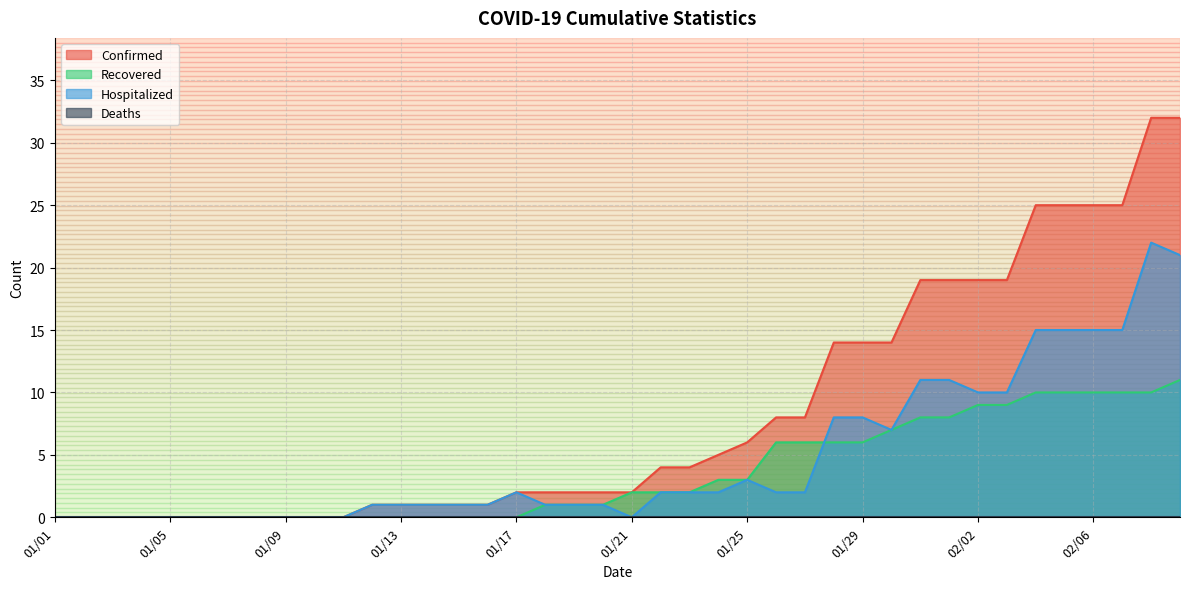

The Confirmed series shows 18 at 01/10. True or false?

False